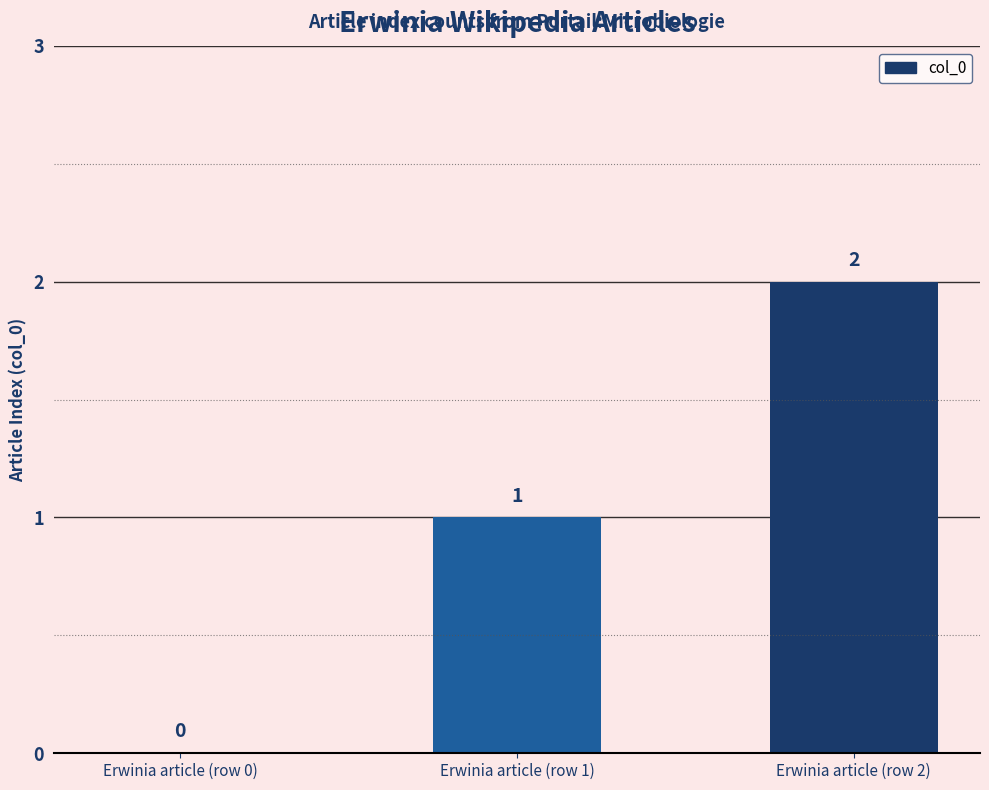

What is the difference between the values at Erwinia article (row 0) and Erwinia article (row 1)?

1